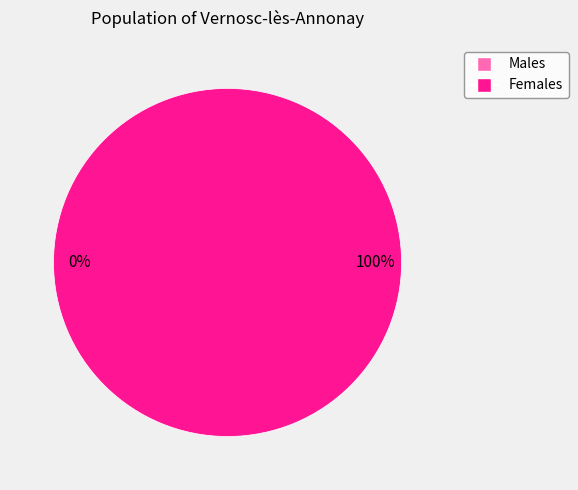

Does any single category account for the majority?

Yes